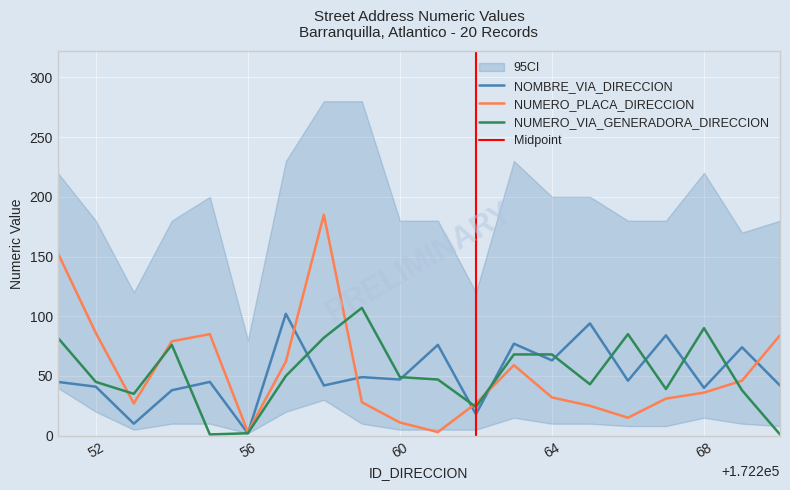

What is the value of the NUMERO_VIA_GENERADORA_DIRECCION point at the 11th from the left?

47